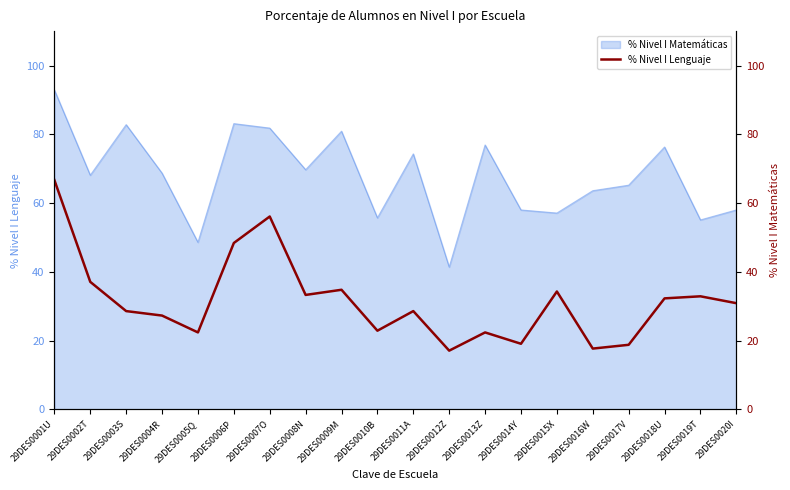

True or false: there are more than 2 points higher than both neighbors.

True